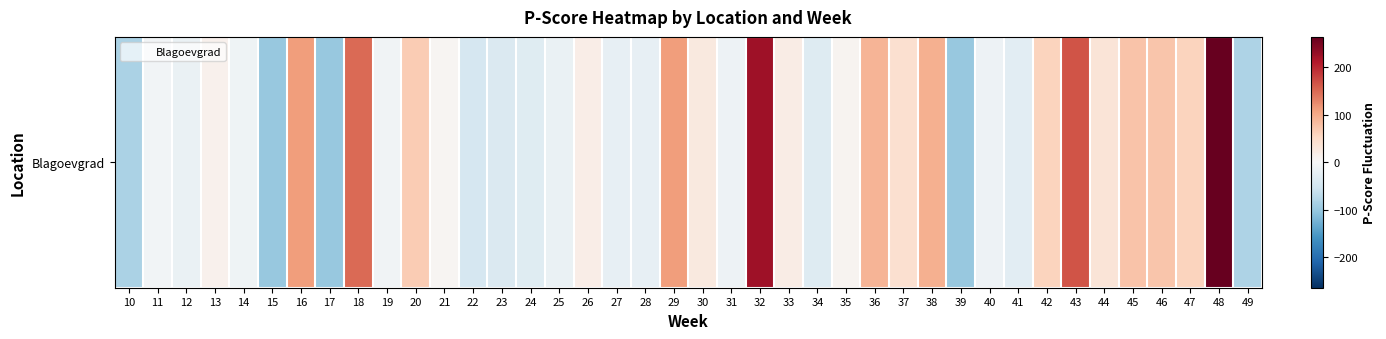

Reading right to left, transcribe all the data shown in this chart.

-80.8	263.6	57.9	73.1	75.0	34.6	166.7	57.9	-28.6	-13.0	-100.0	94.4	42.9	90.5	7.1	-34.8	19.0	223.5	-13.0	25.0	110.5	-21.1	-21.1	17.6	-16.7	-31.8	-37.5	-44.4	5.3	66.7	-9.1	150.0	-100.0	110.5	-100.0	-10.7	11.1	-16.7	-6.3	-83.9